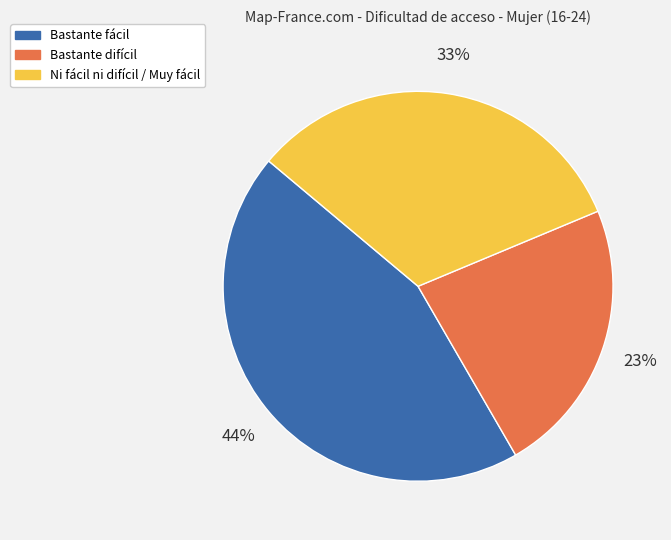

Count the number of slices in the pie.

3